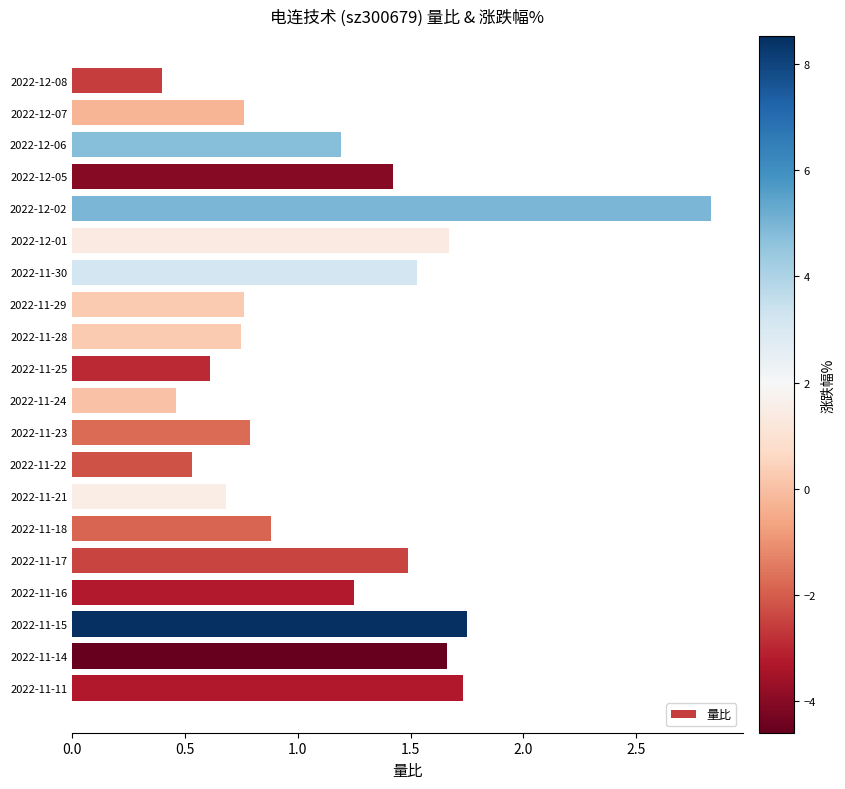

What is the smallest value displayed?

0.4